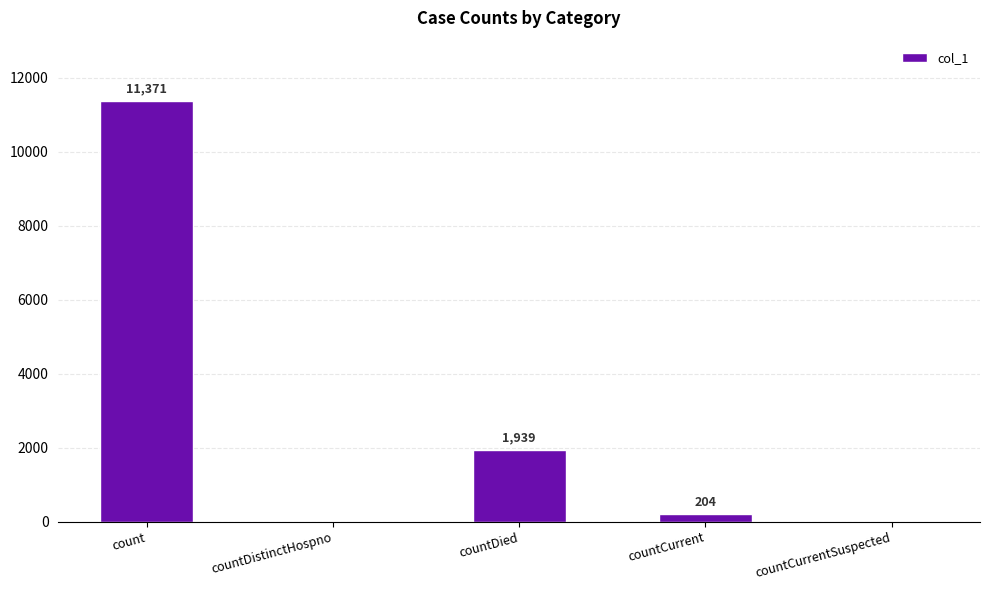

Reading right to left, extract all data points from this chart.

countCurrentSuspected=0	countCurrent=204	countDied=1939	countDistinctHospno=0	count=11371